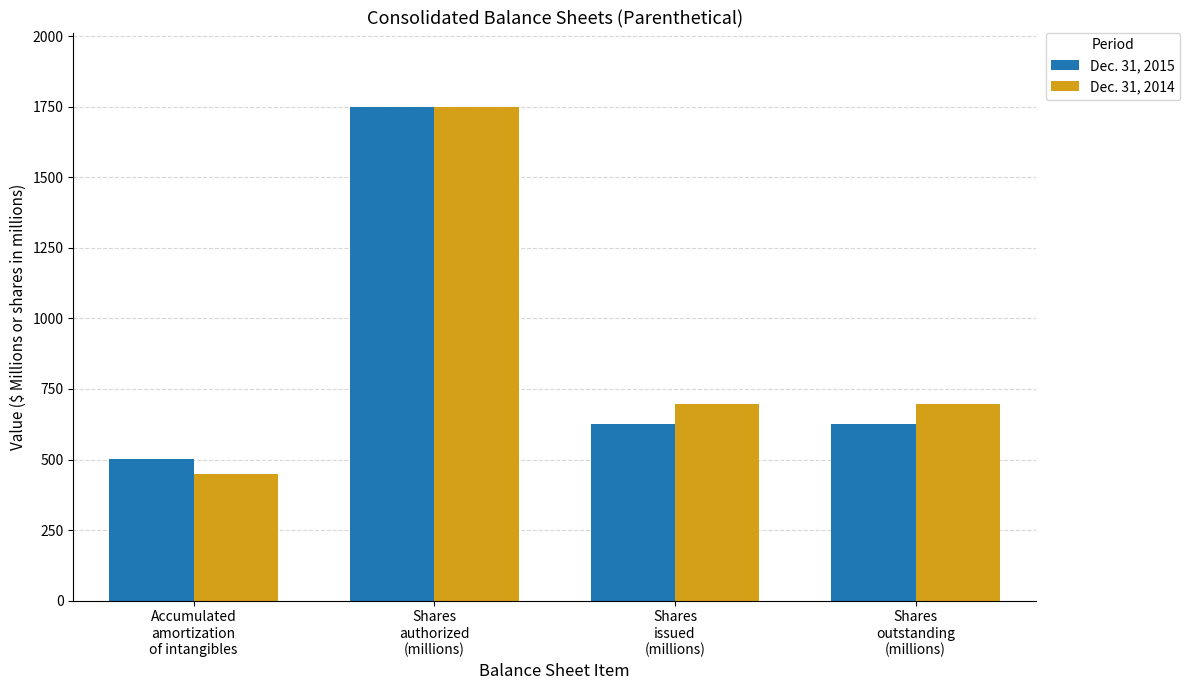

True or false: Dec. 31, 2015 has a value of 624.6 at Shares
outstanding
(millions).

True